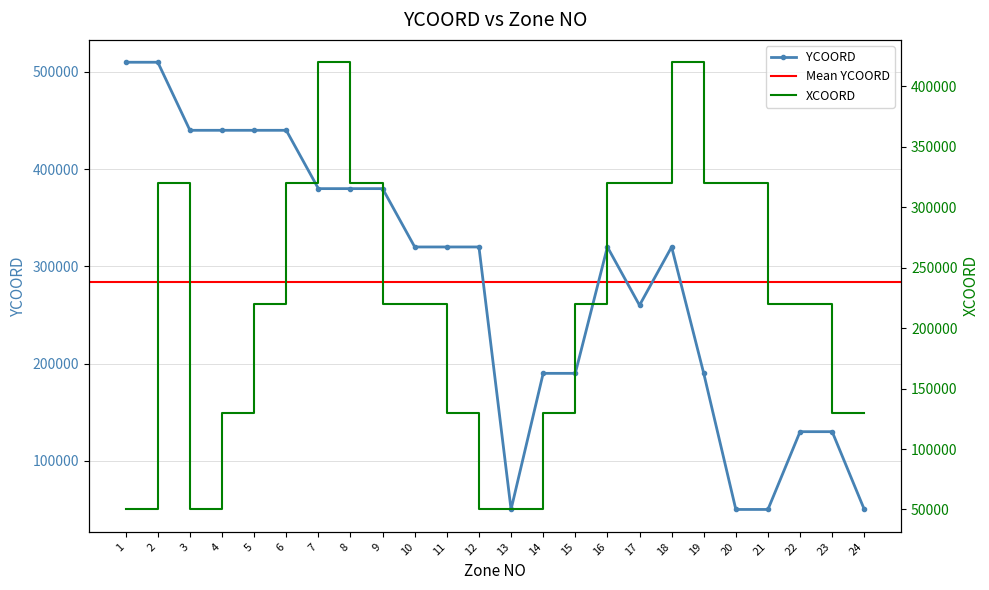

How many data points in XCOORD are above 220000?

9